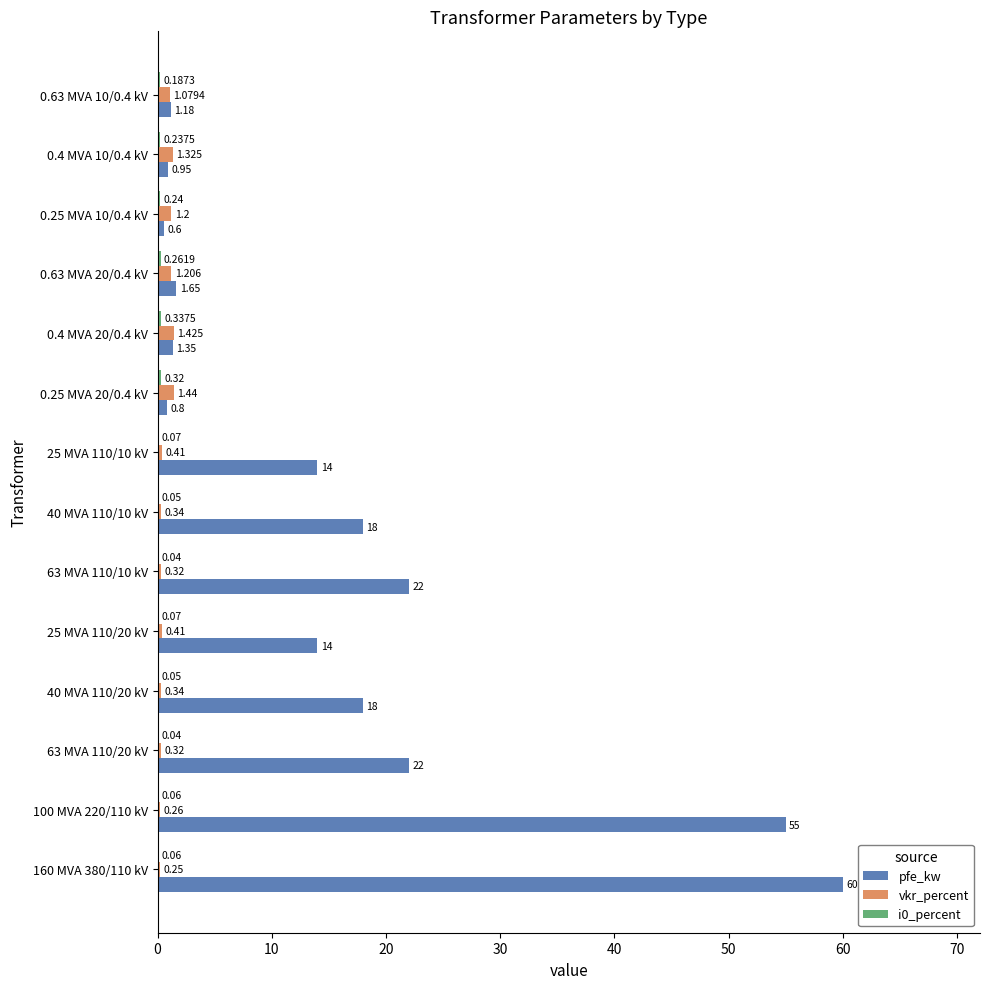

Between 63 MVA 110/10 kV and 0.4 MVA 10/0.4 kV, which series saw the biggest shift?

pfe_kw